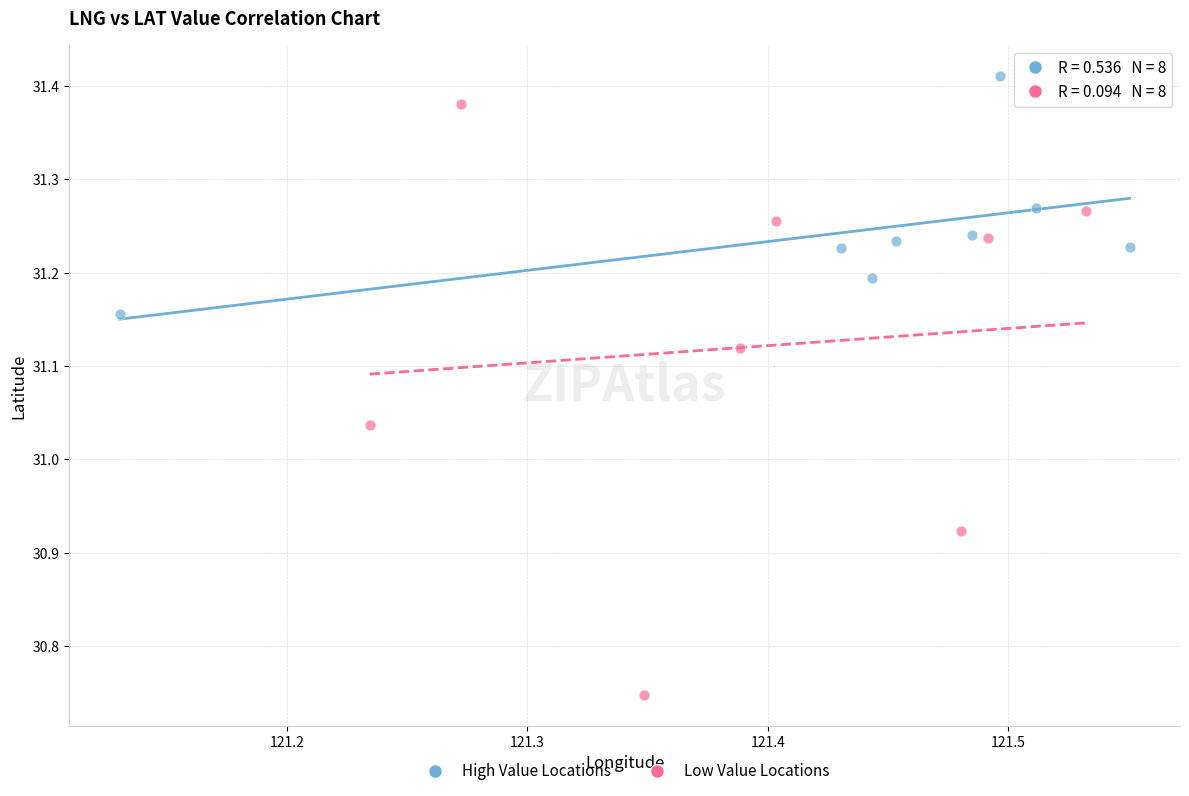

Which series contains the lowest Y value?

Low Value Locations